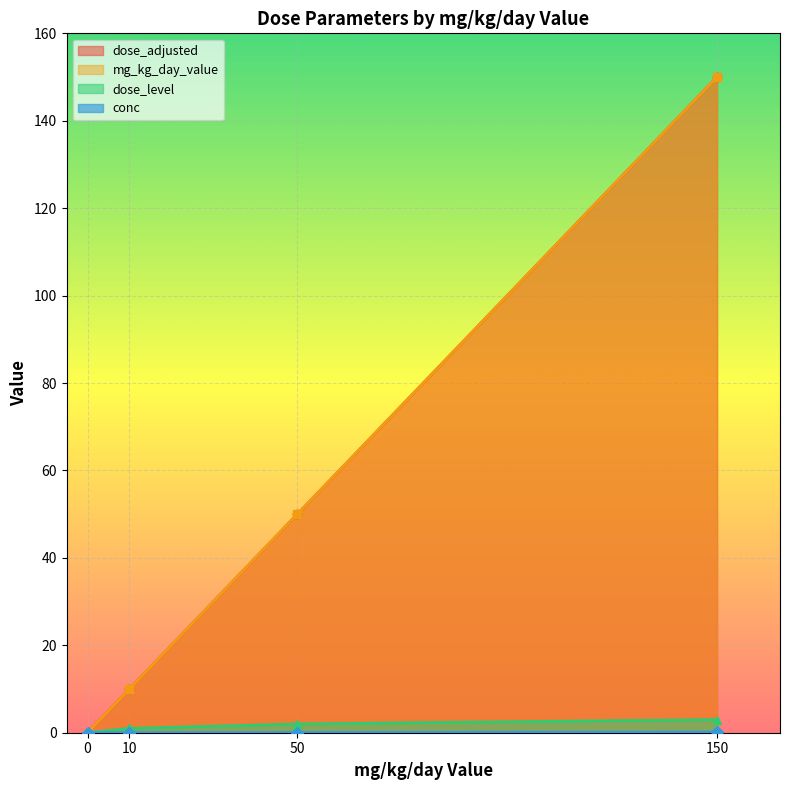

True or false: mg_kg_day_value and conc cross at least once.

False